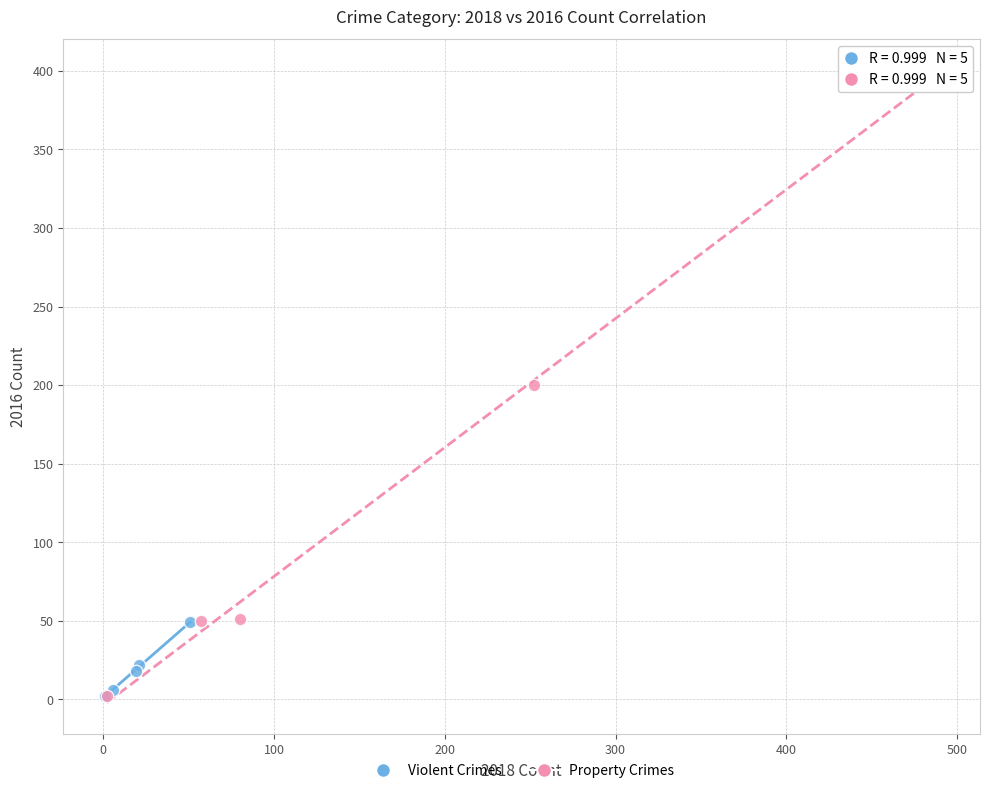

Which series has the widest spread of Y values?

Property Crimes